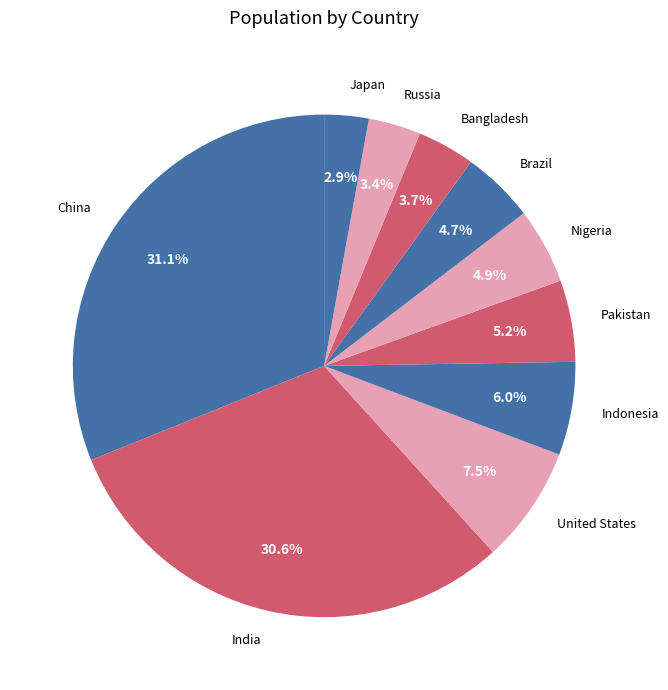

What portion of the pie excludes Brazil?

95.3%